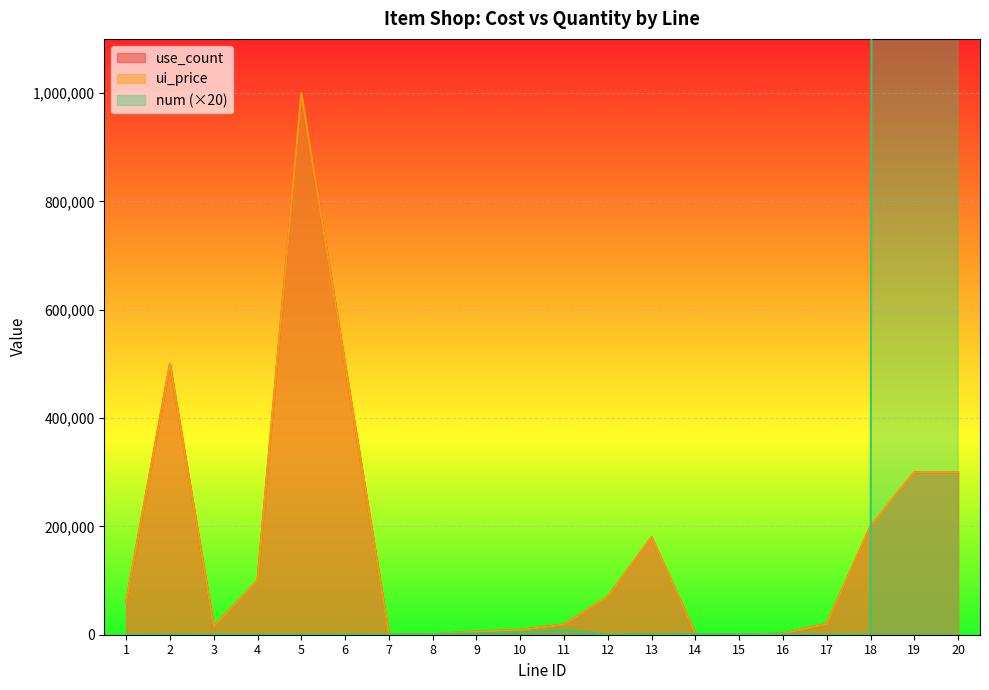

What is the approximate value of use_count at 14, to the nearest 100?

1500